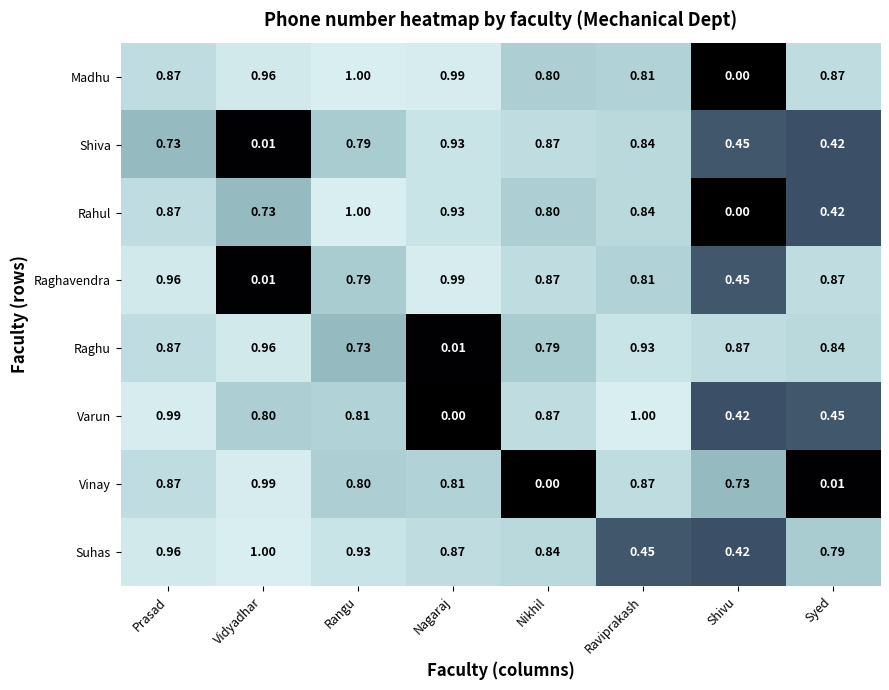

Which series changed the most between Nikhil and Raviprakash?

Vinay